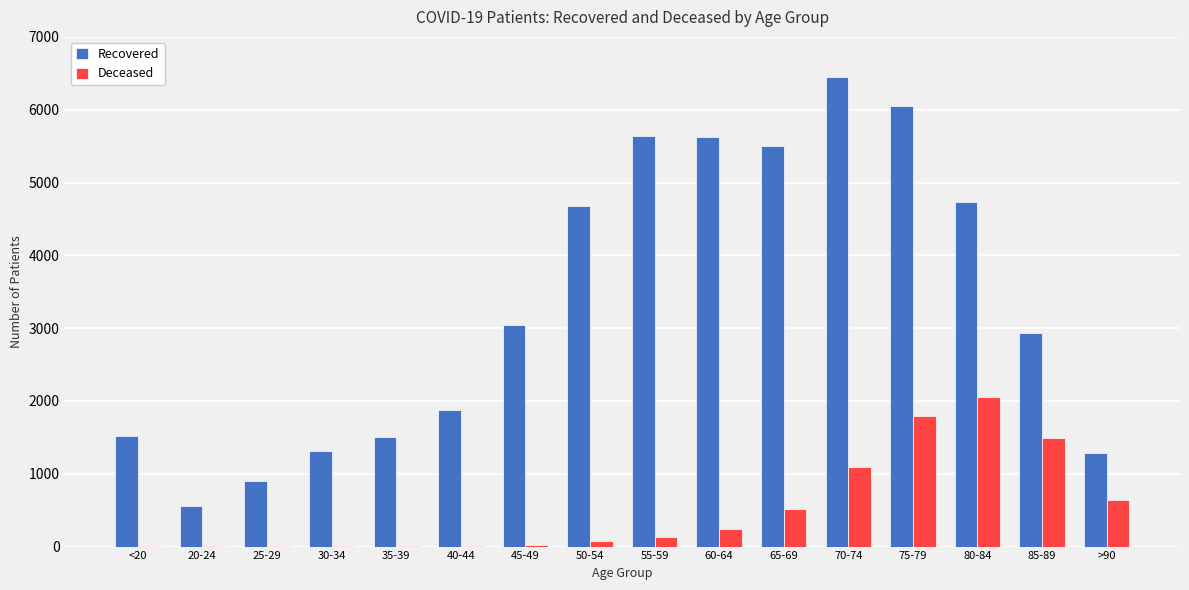

What is the maximum value for Recovered?

6449